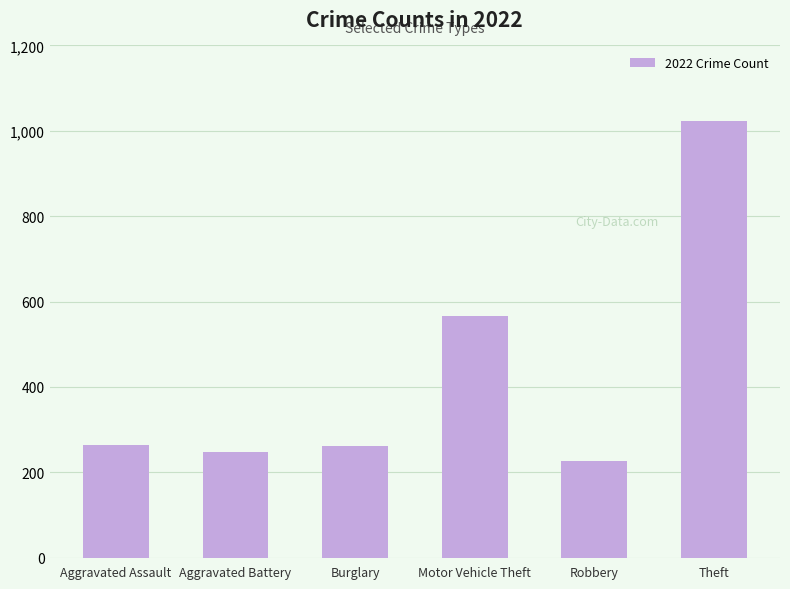

What is the label of the 6th bar from the right?

Aggravated Assault